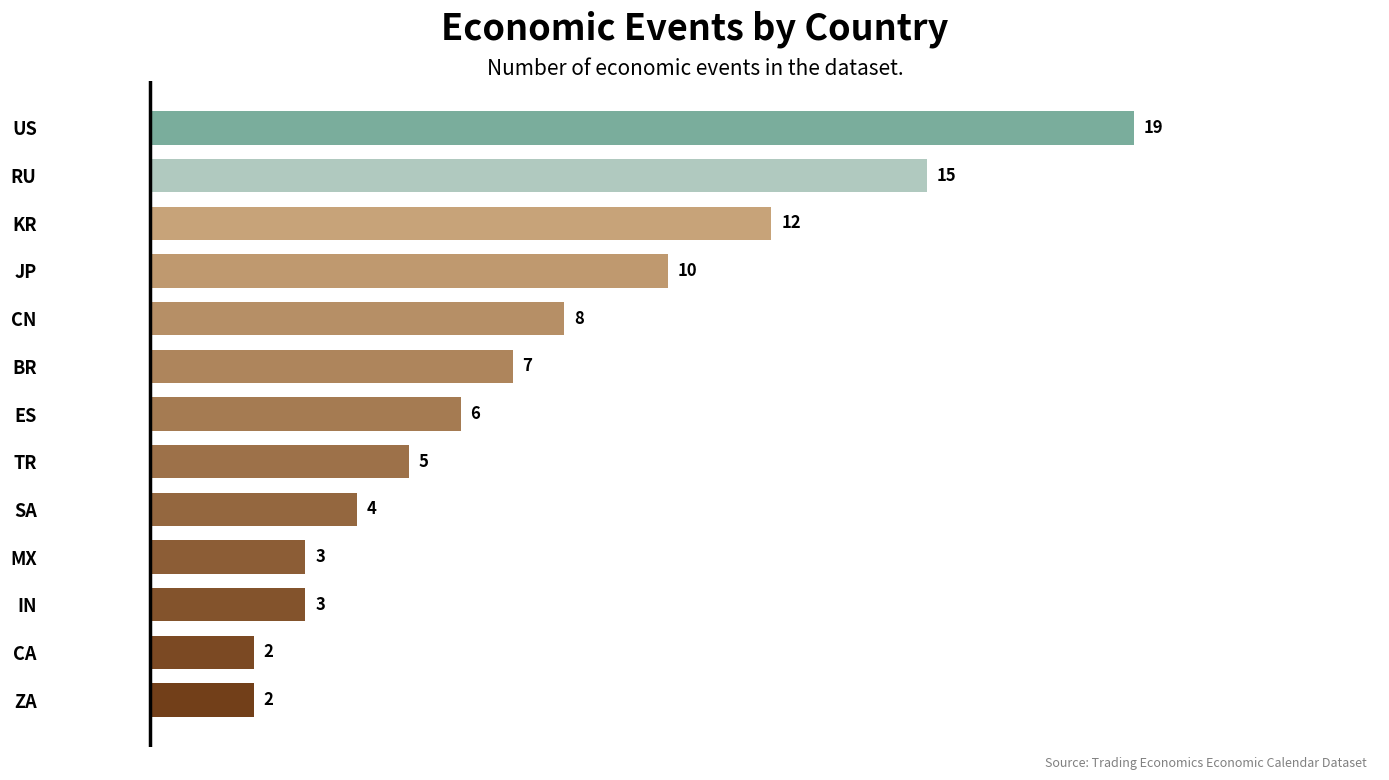

How many data points are less than 6?

6